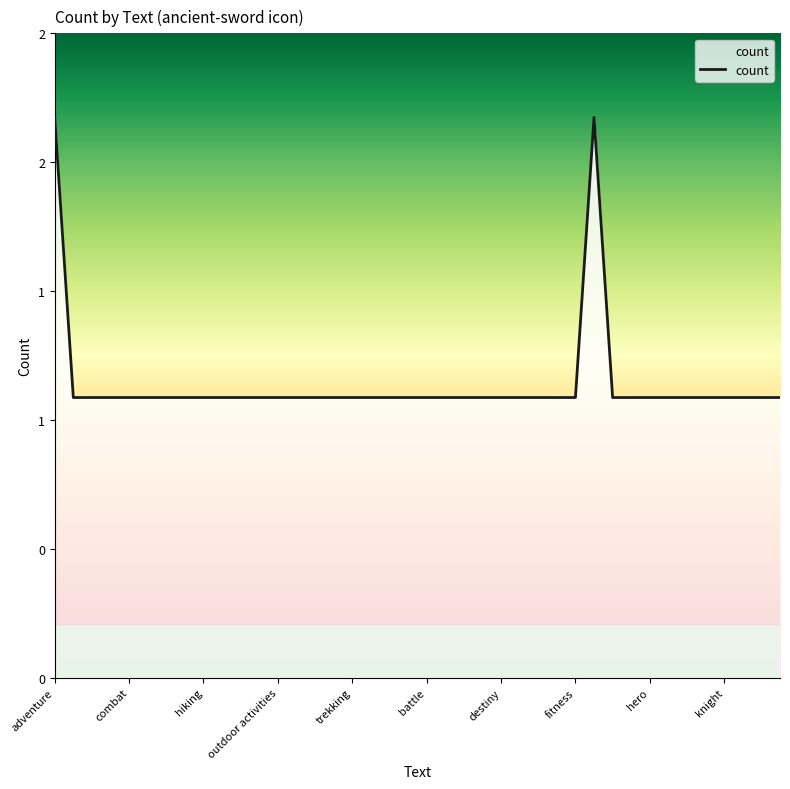

What is the value of the 10th point from the left?

1